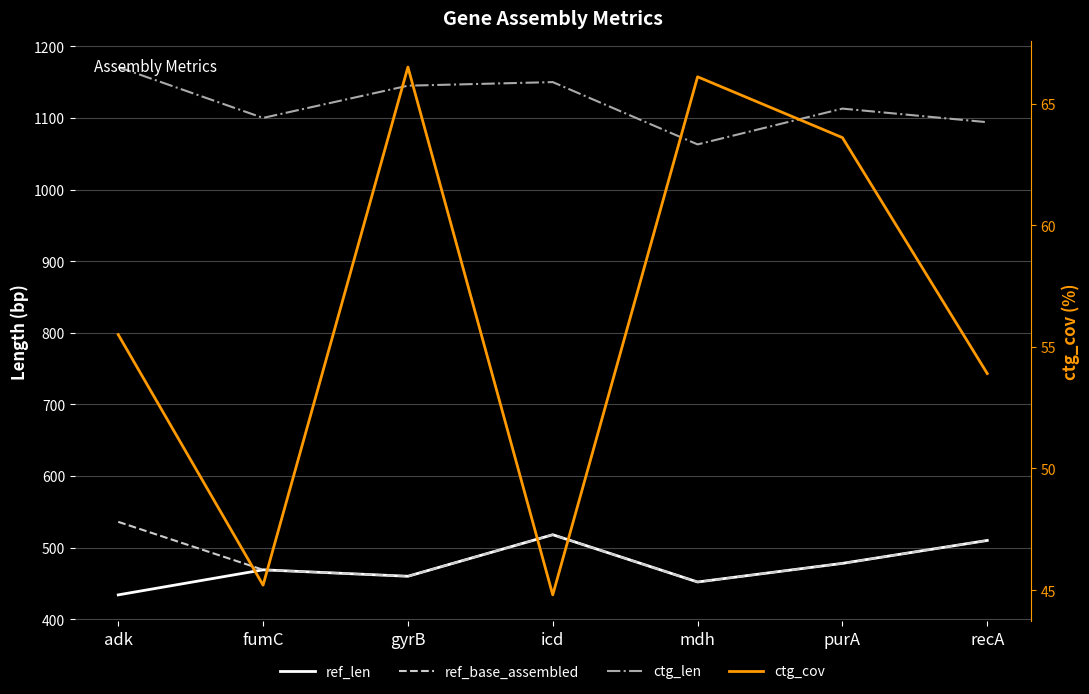

Which series has the largest total across all categories?

ctg_len